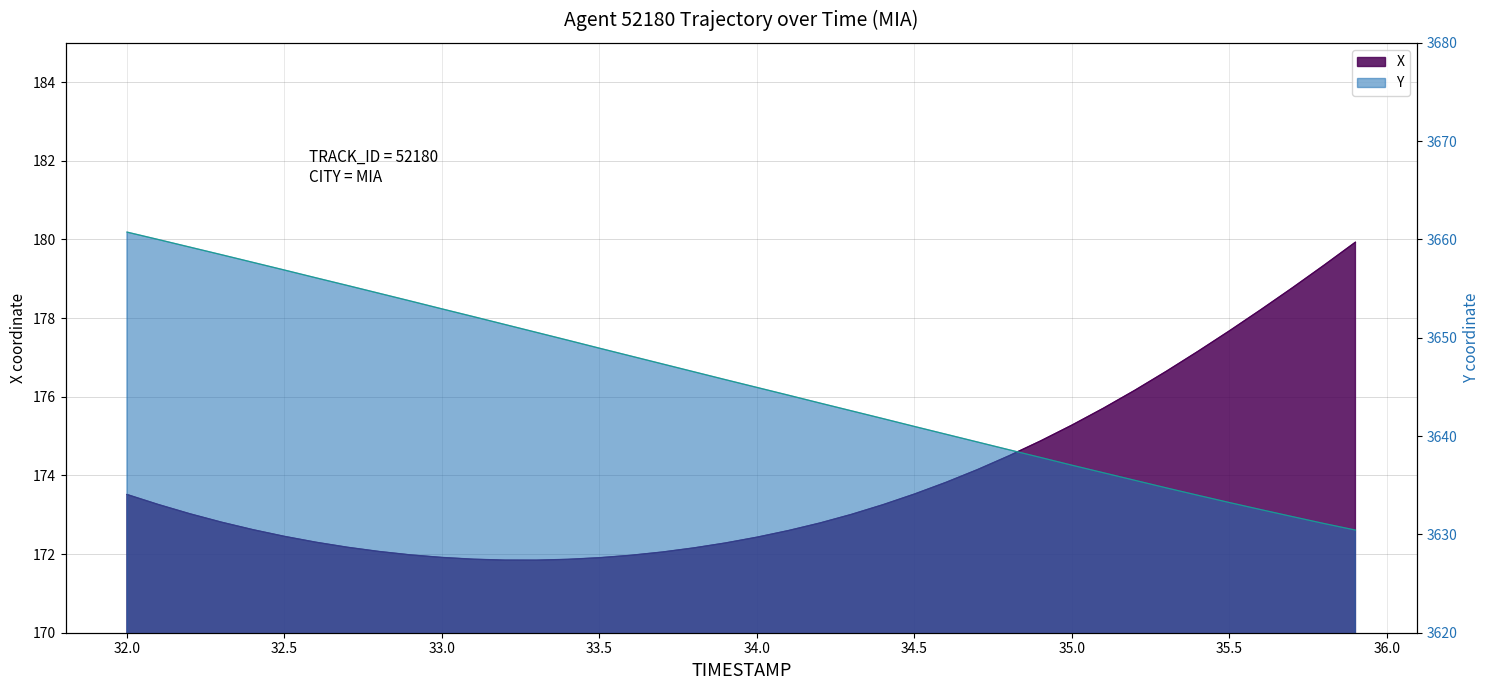

What is the sum of all X values?

6955.7